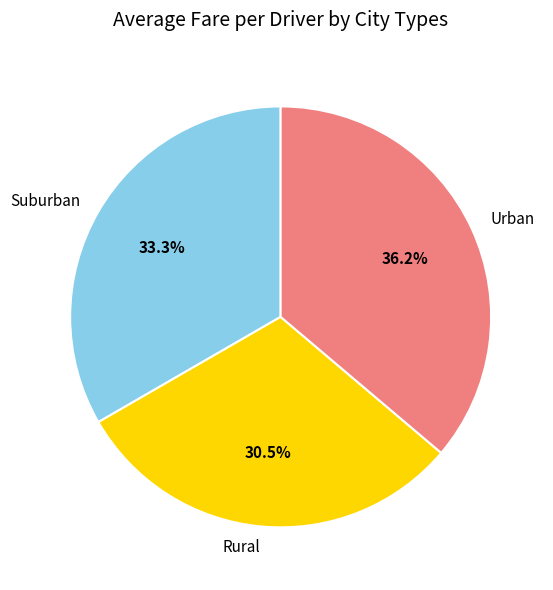

Is there any slice that represents more than half of the pie?

No